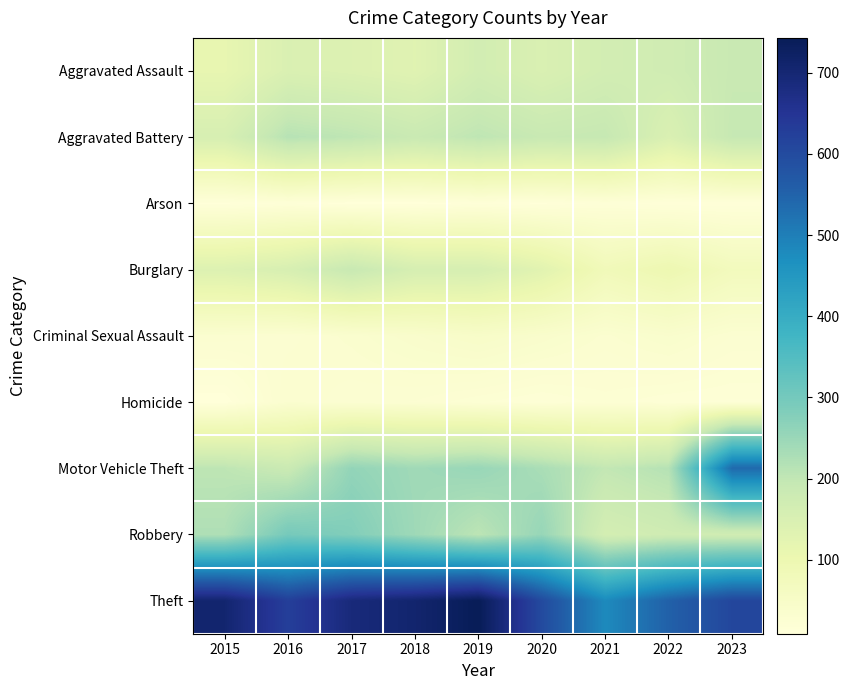

How many distinct data groups are displayed?

9